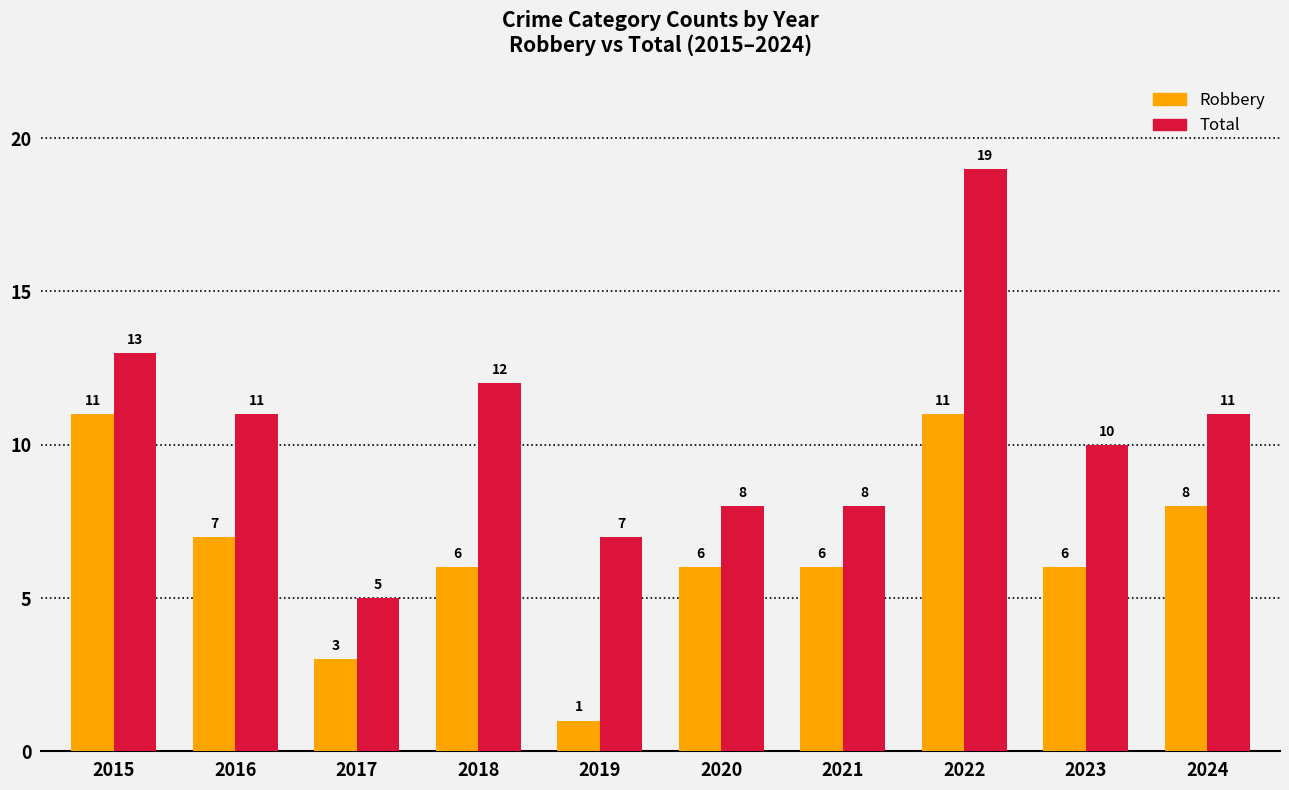

What is the sum of all Robbery values?

65